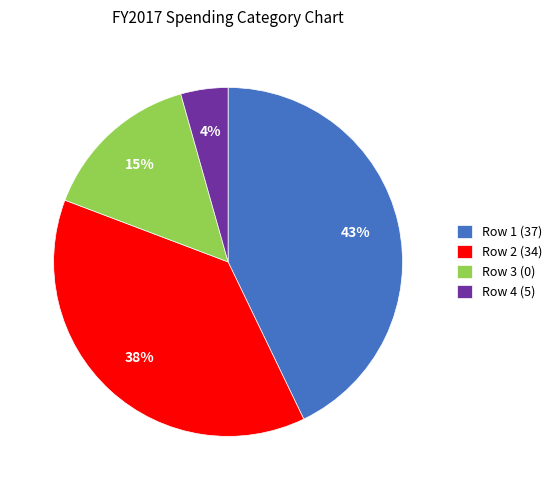

Is Row 2 (34) the majority of the pie?

No